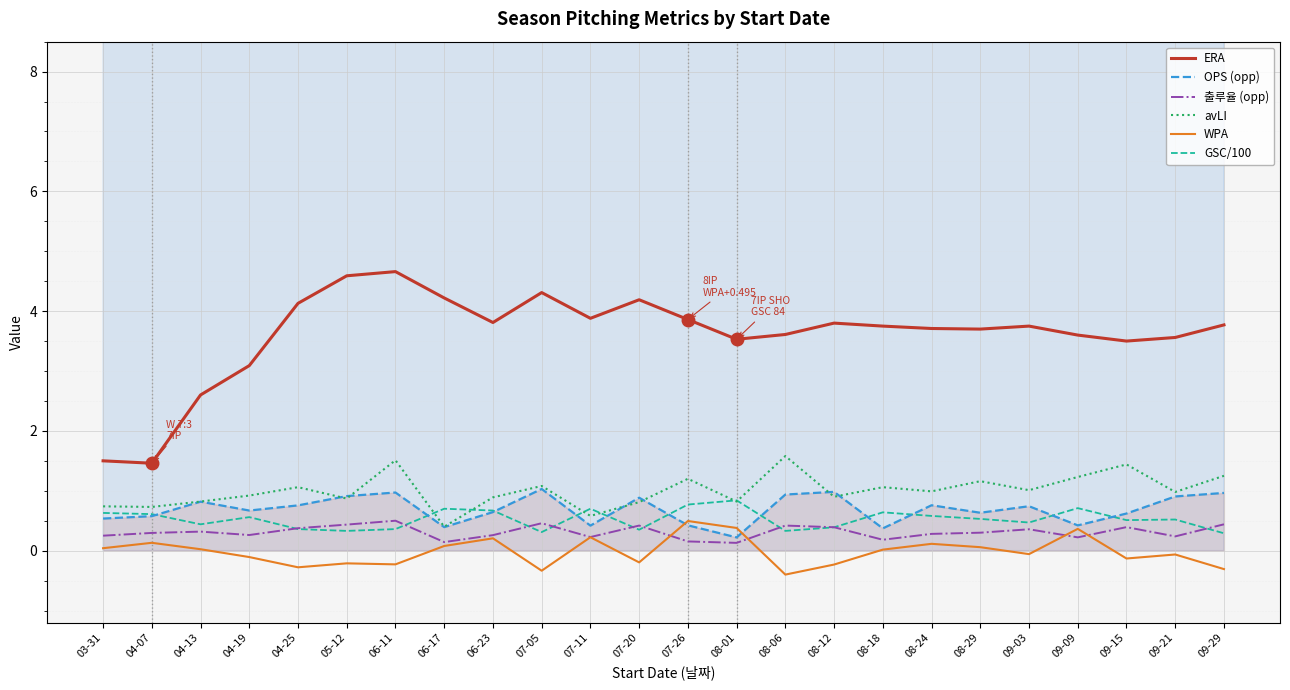

What is the label of the 8th point from the right?

08-18